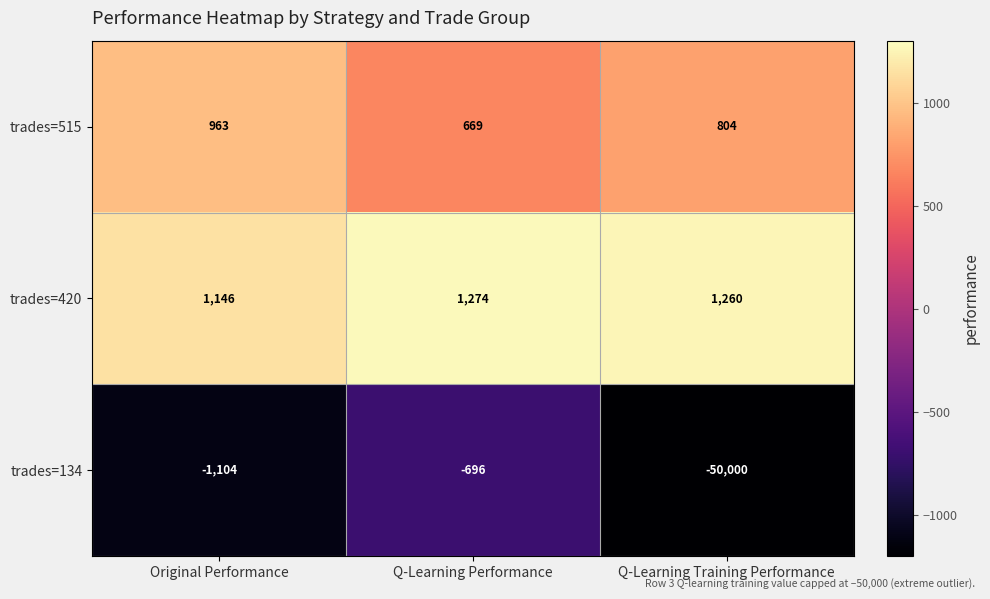

Is the value of trades=420 at Q-Learning Training Performance greater than the value of trades=515 at Q-Learning Training Performance?

Yes